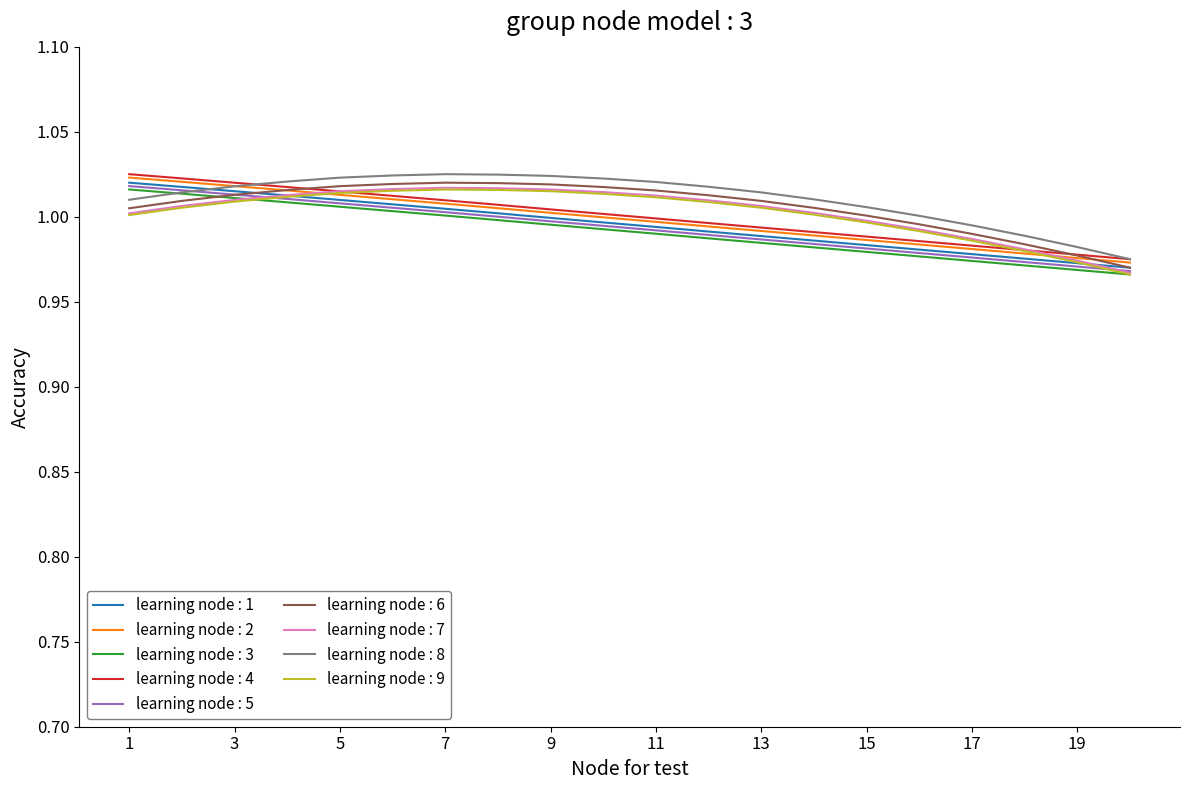

True or false: learning node : 8 and learning node : 9 intersect in this chart.

False